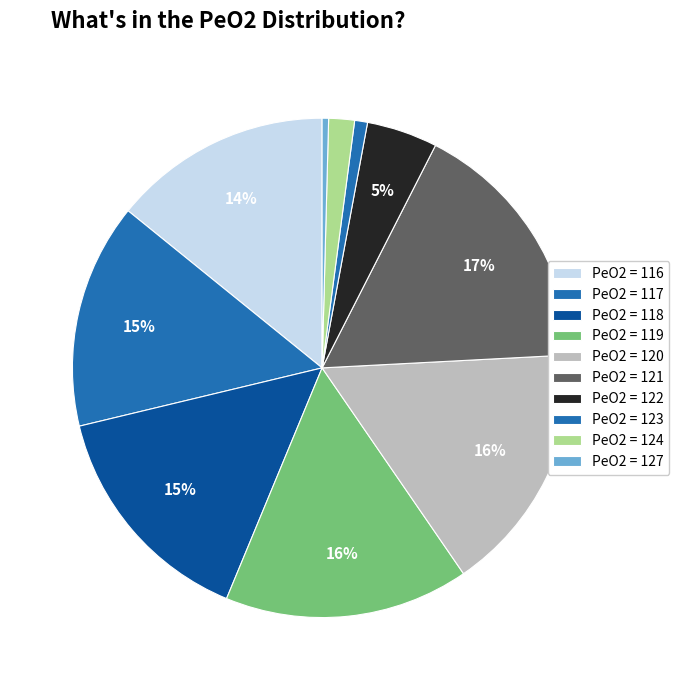

How many segments does this pie chart have?

10